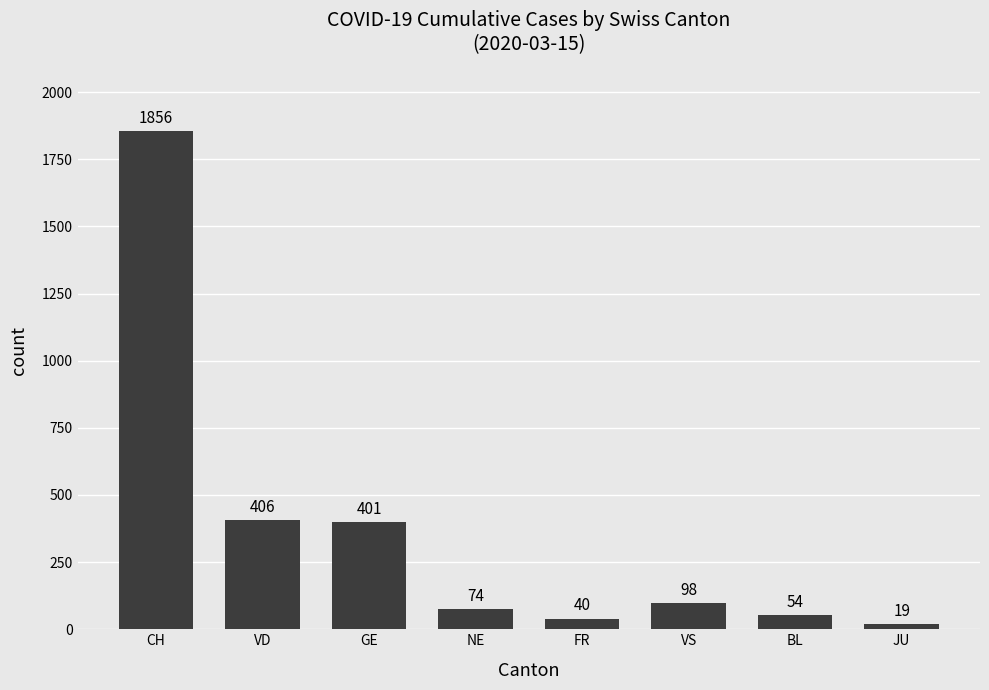

The value at VD is 406. True or false?

True